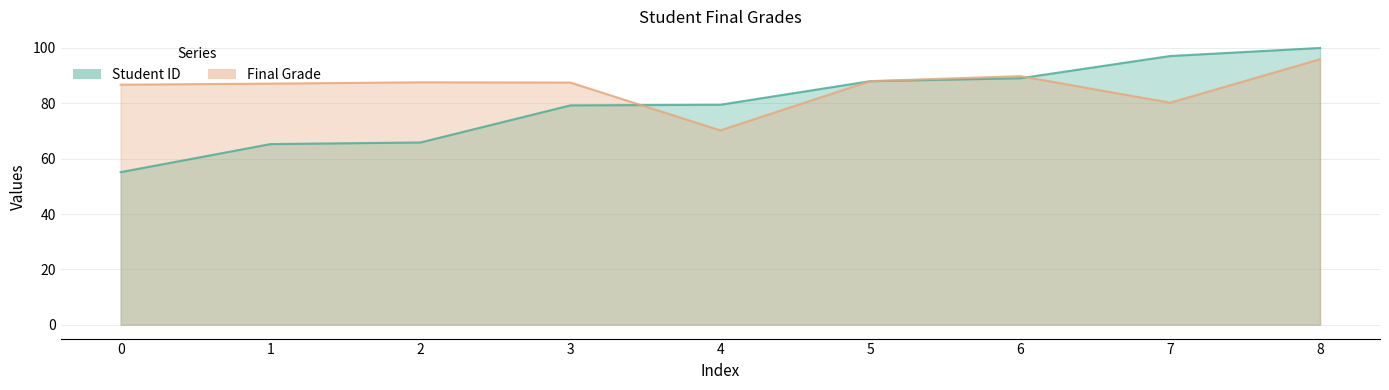

Where do Final Grade and Student ID first cross each other?

3 and 4